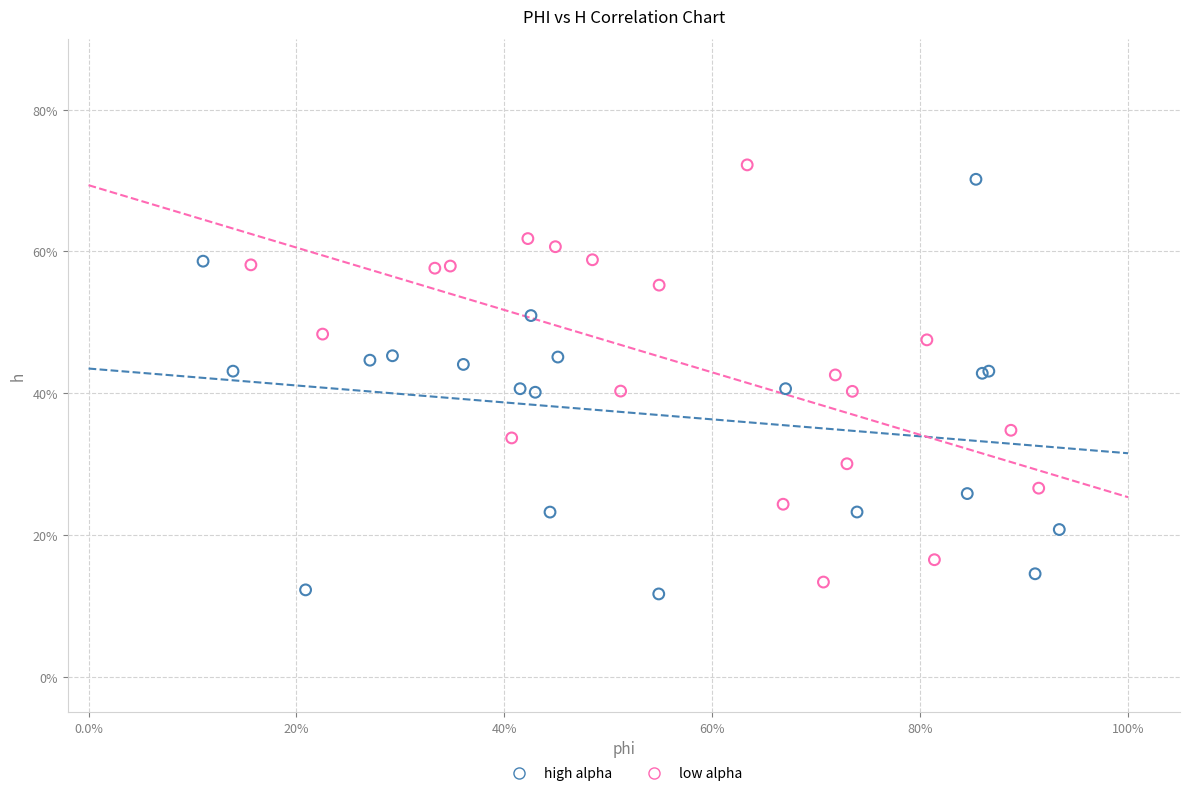

What are all the series names shown in the legend?

high alpha, low alpha